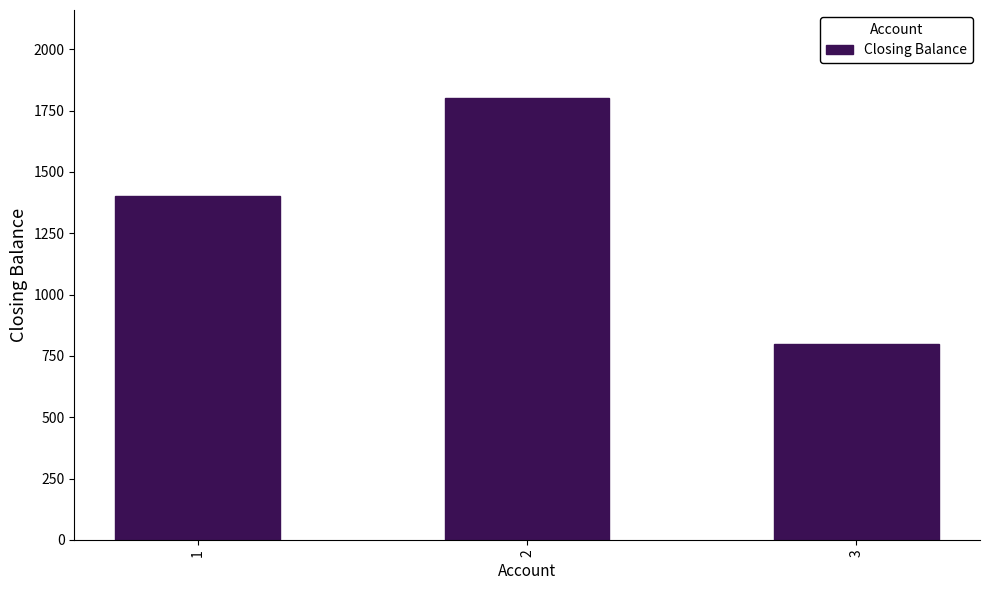

What is the difference between the second highest and minimum values?

600